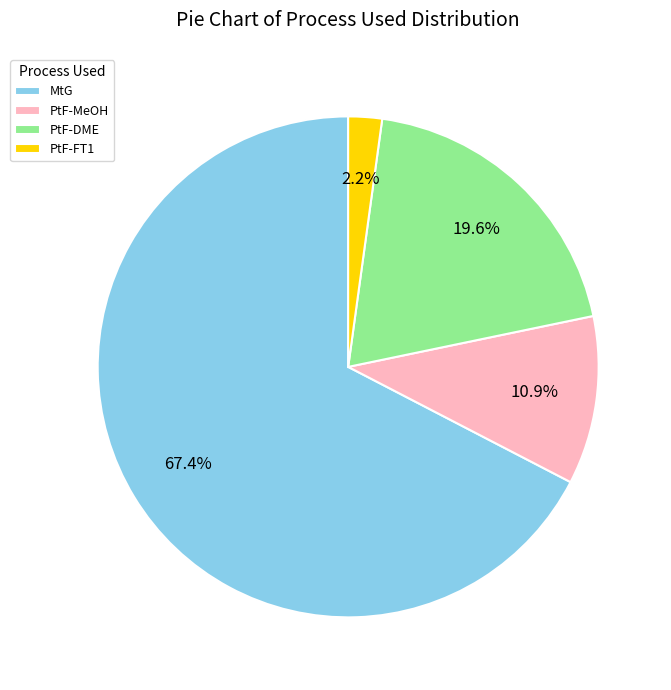

Is it true that PtF-FT1 is 2% of the pie?

True